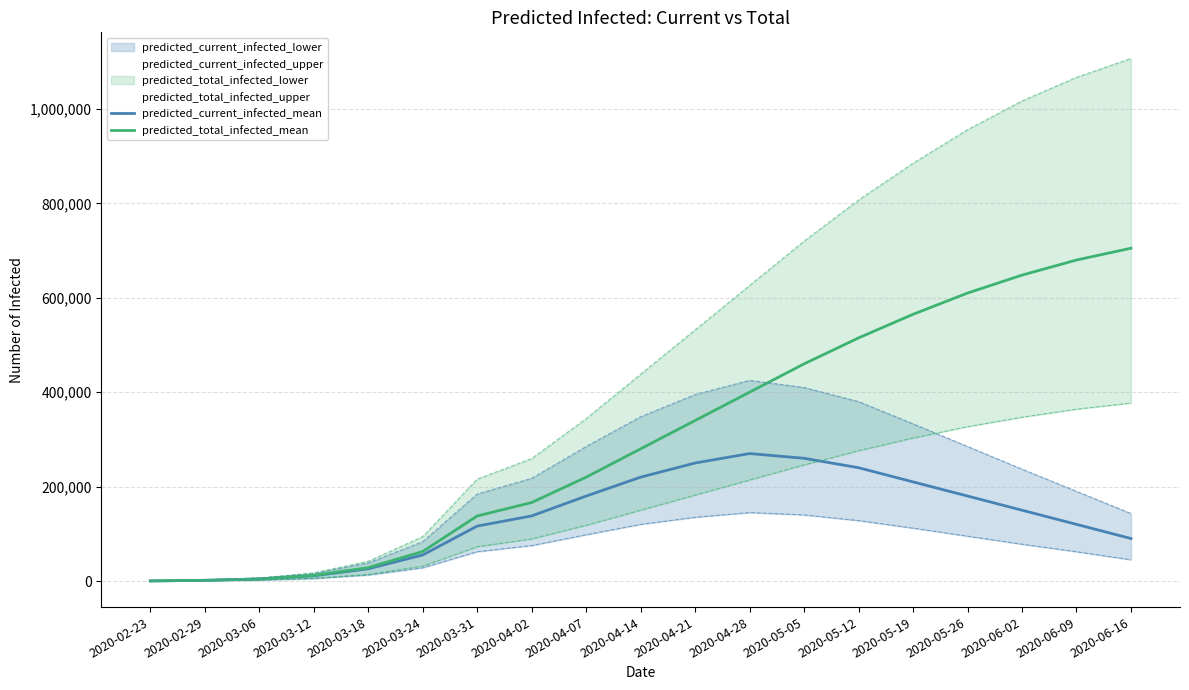

In predicted_current_infected_mean, how many points are higher than both neighbors (excluding endpoints)?

1